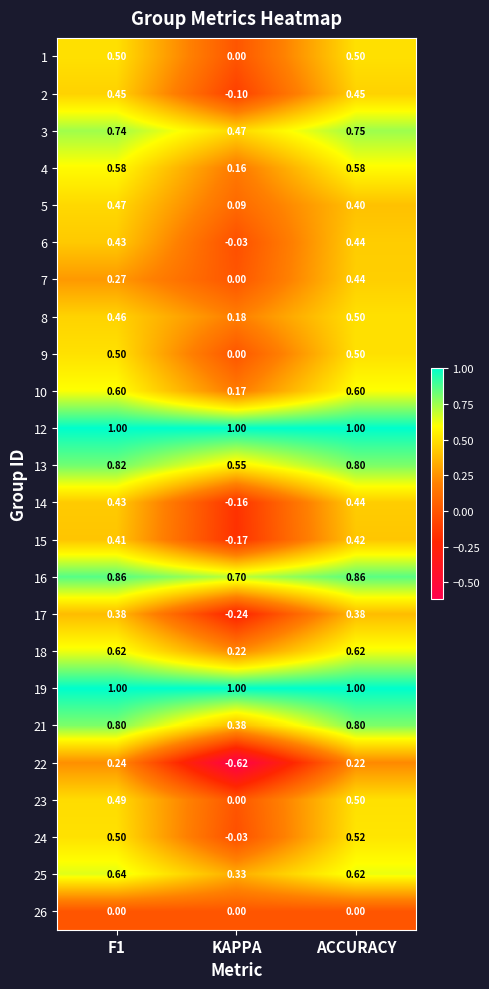

At which label is 13 closest to 0?

KAPPA